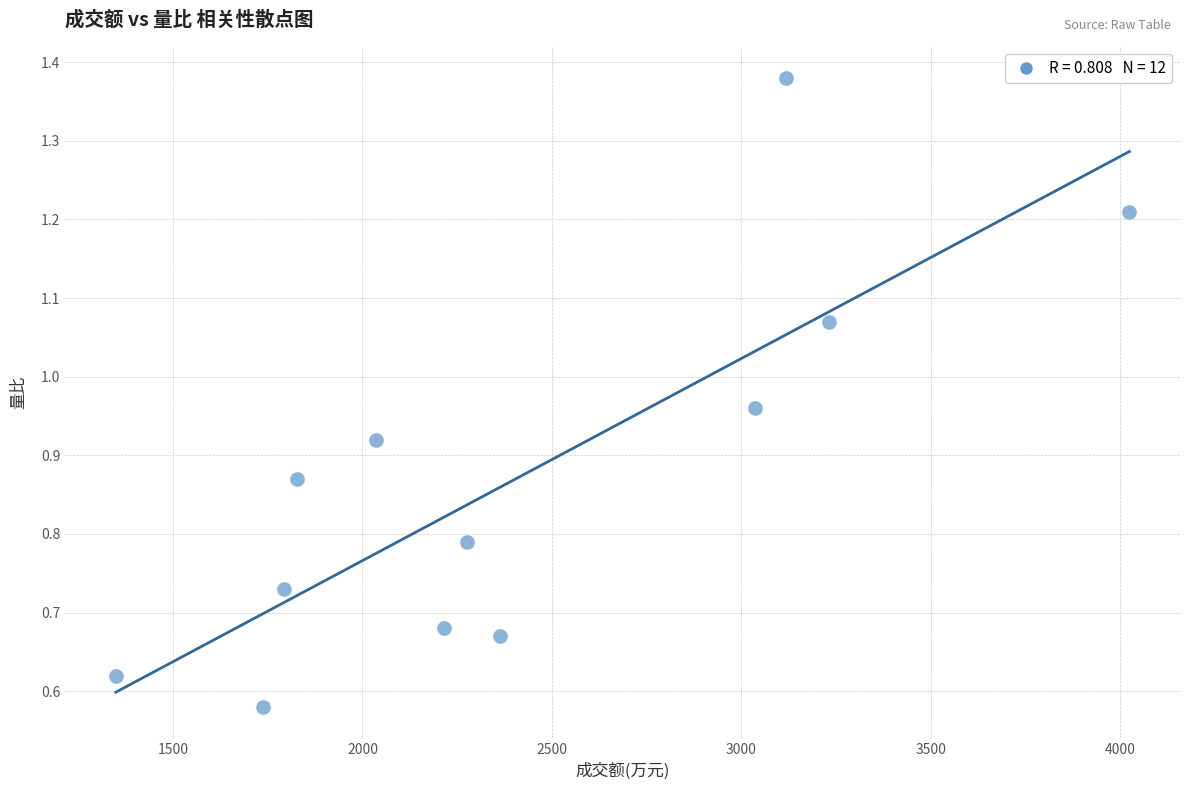

What is the average X value?

2417.2